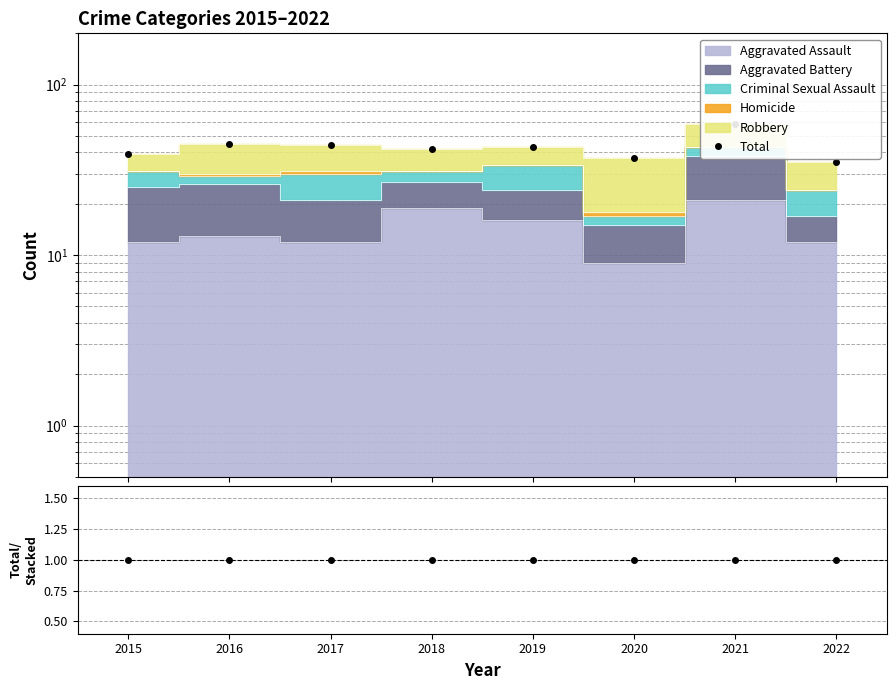

What is the difference between the highest and lowest values at 2019?

42